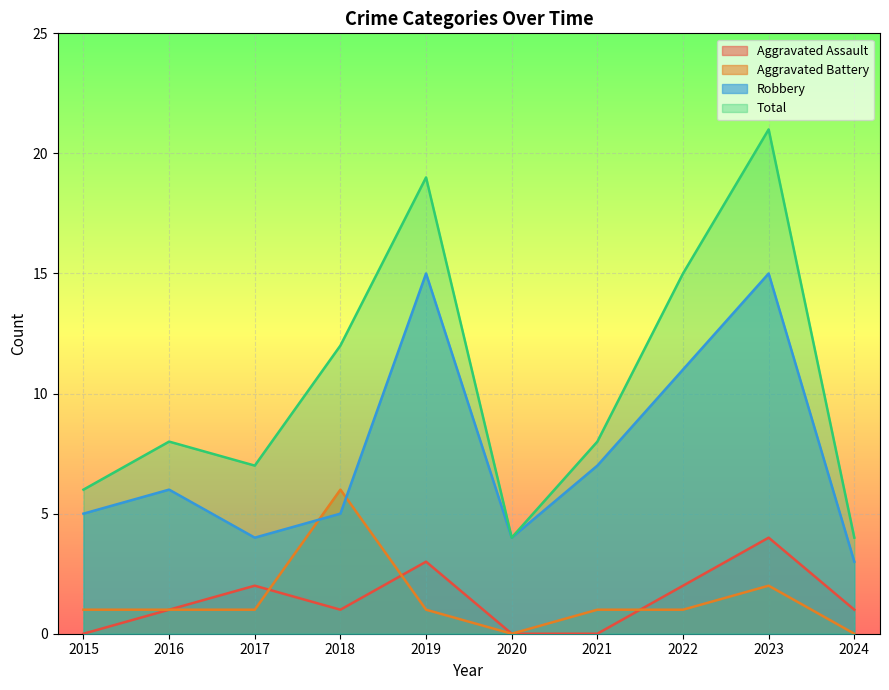

What is the value of the Robbery point at the 10th from the left?

3